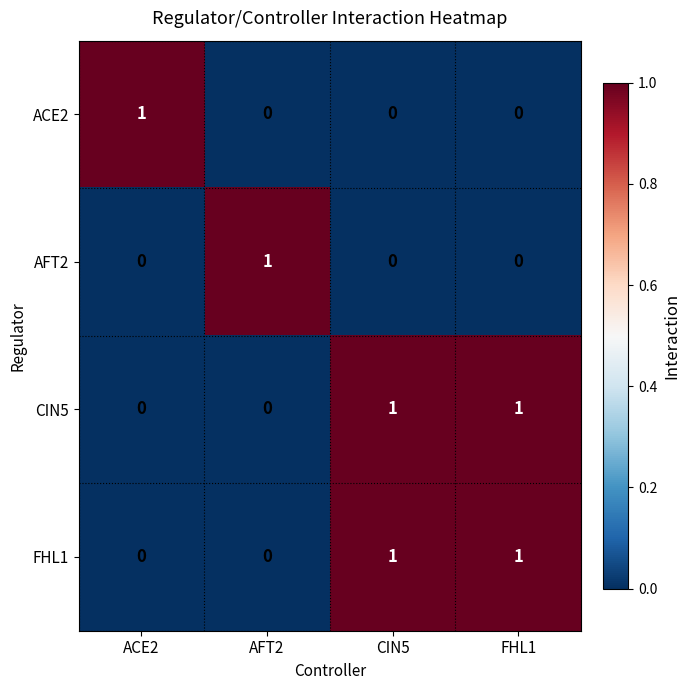

The value of CIN5 at AFT2 is 0. True or false?

True